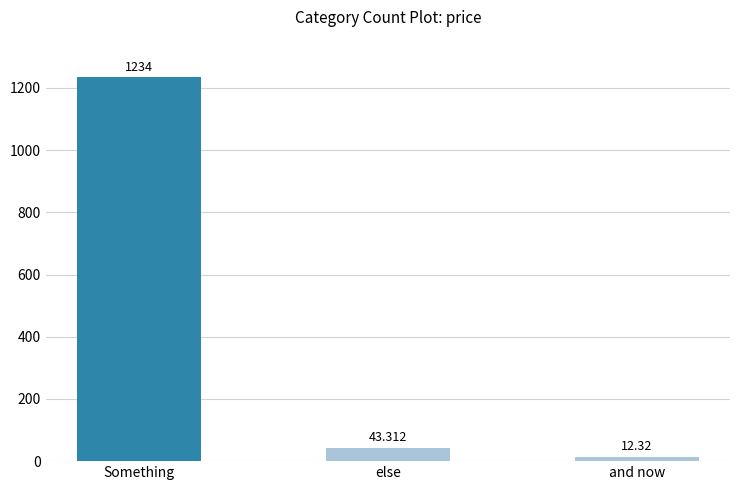

What is the ratio of the value at Something to the value at and now?

100.2